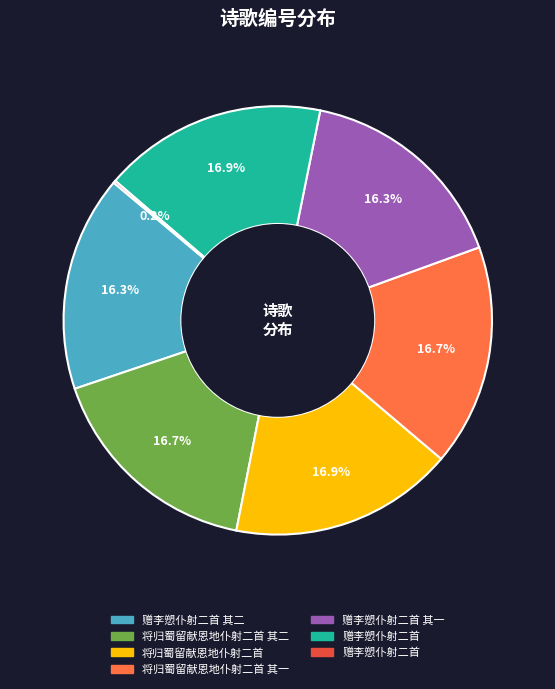

Is there a majority slice in this chart?

No